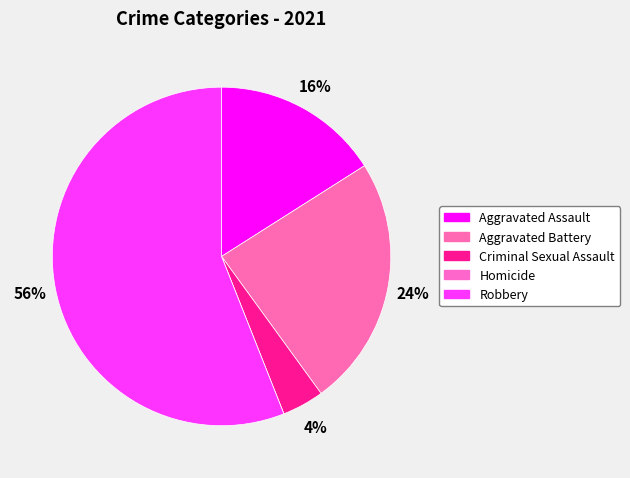

Does any single category account for the majority?

Yes